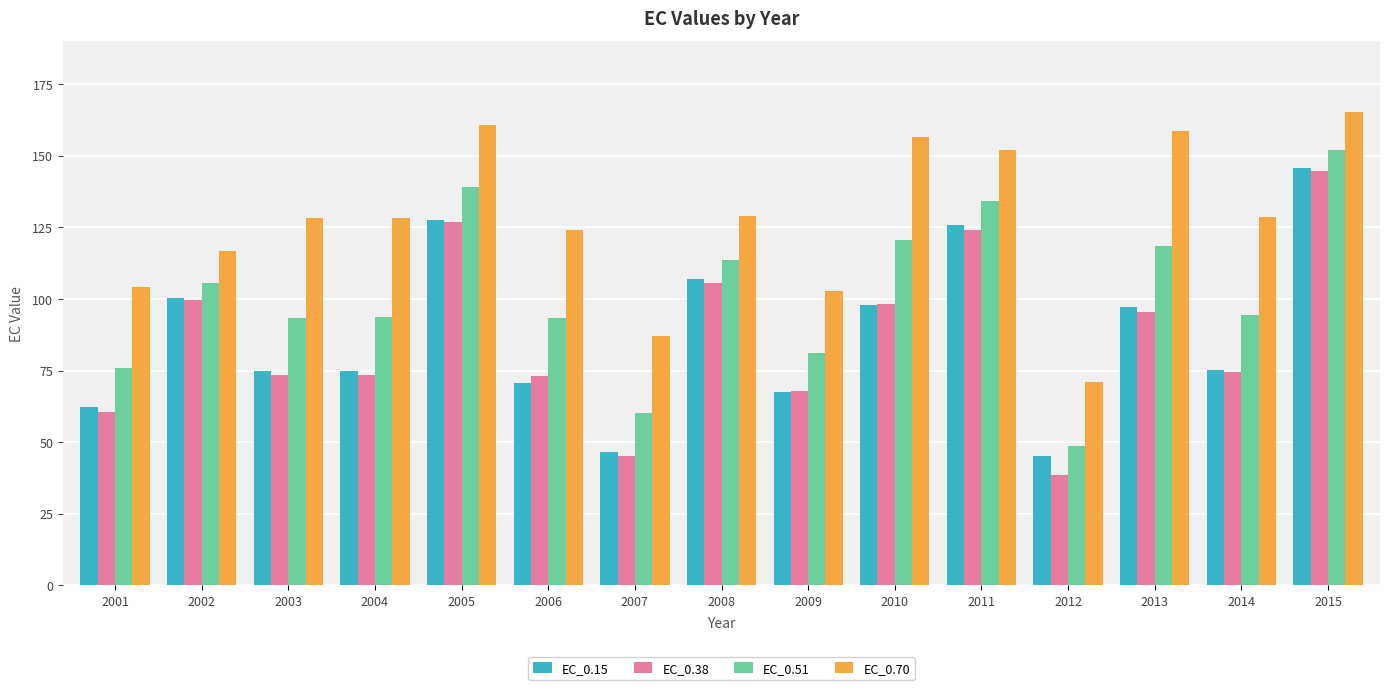

What is the smallest value displayed?

38.7